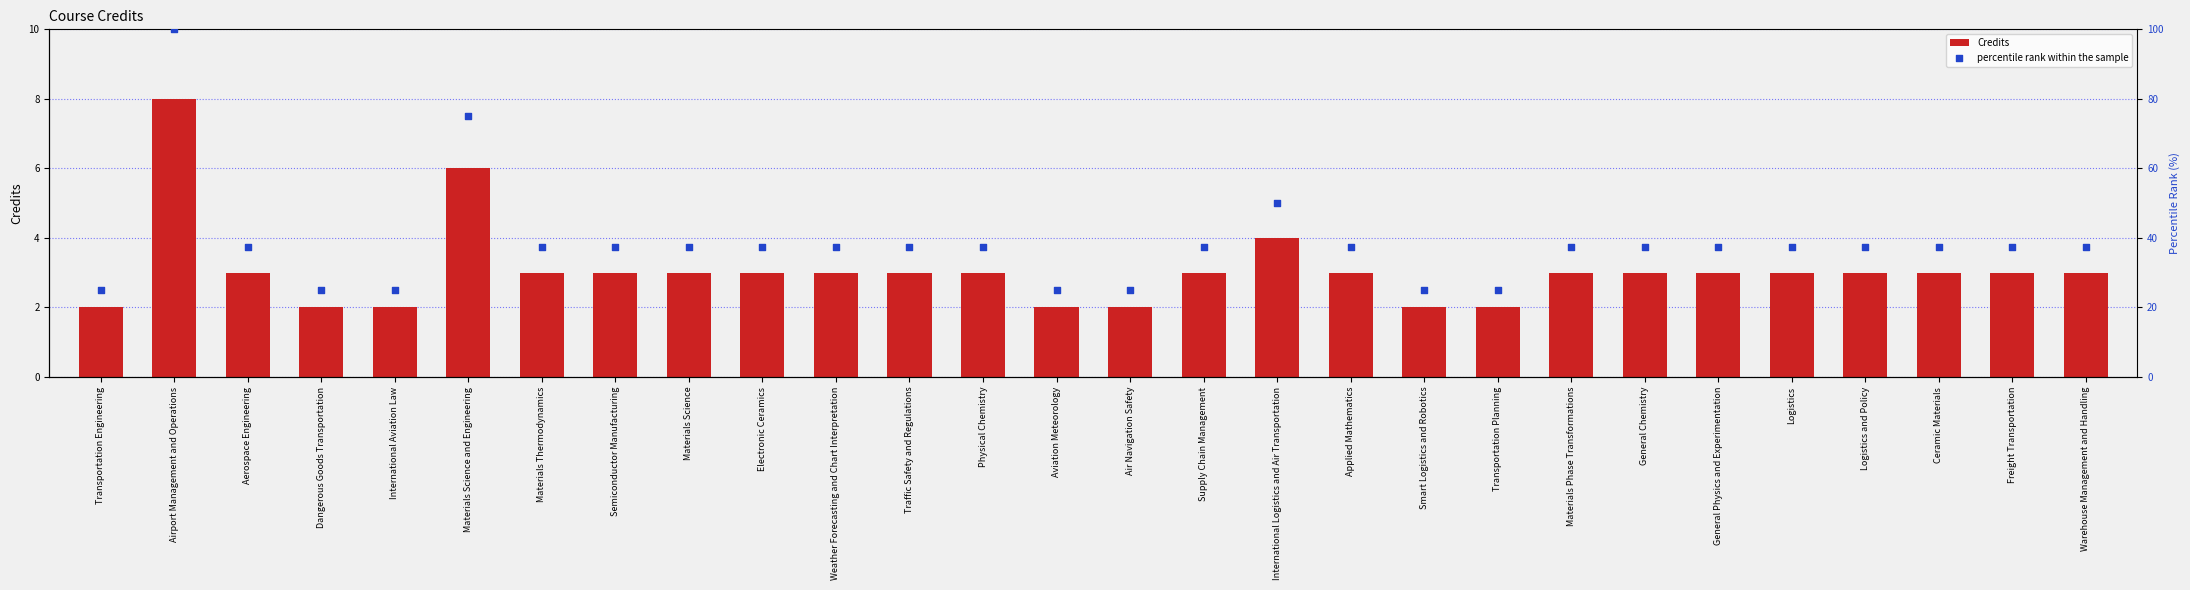

What is the total value across all series at Ceramic Materials?

40.5